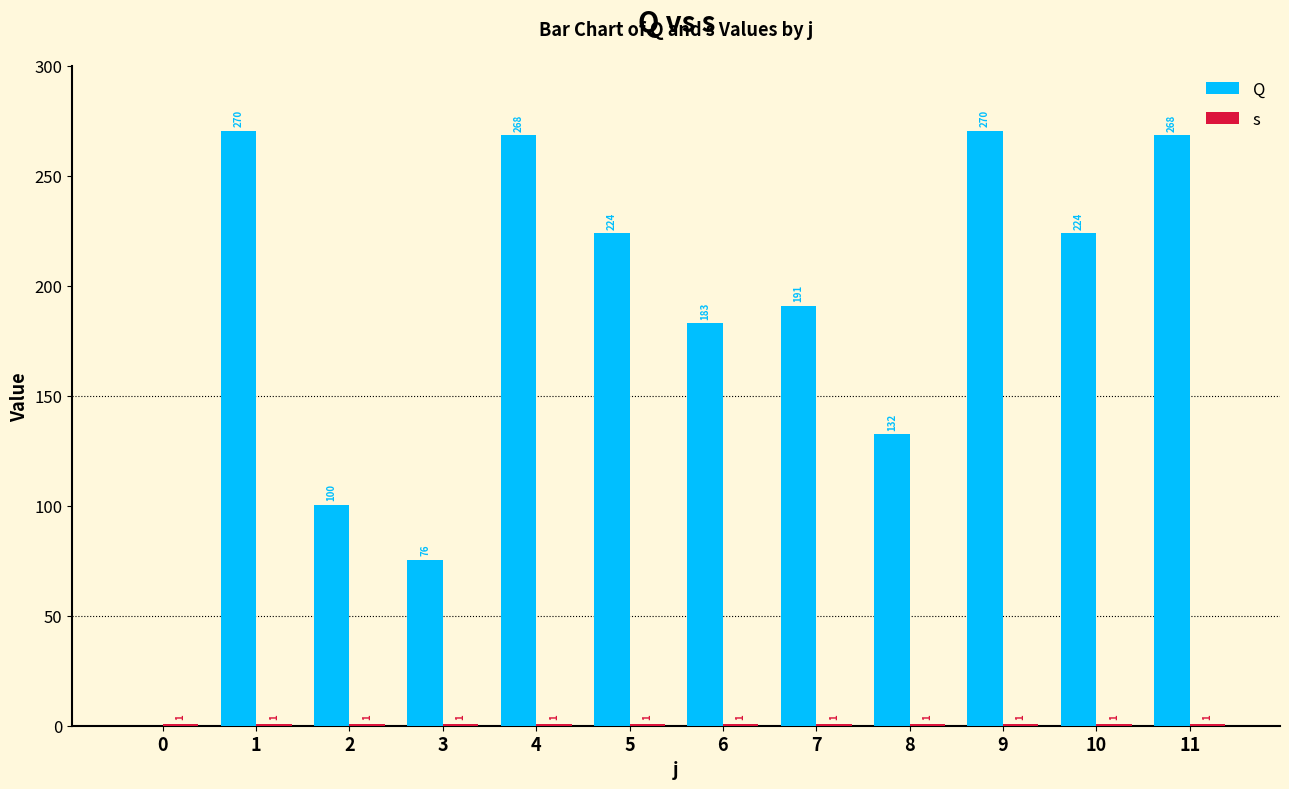

Is it true that s equals 0.4 at 11?

False